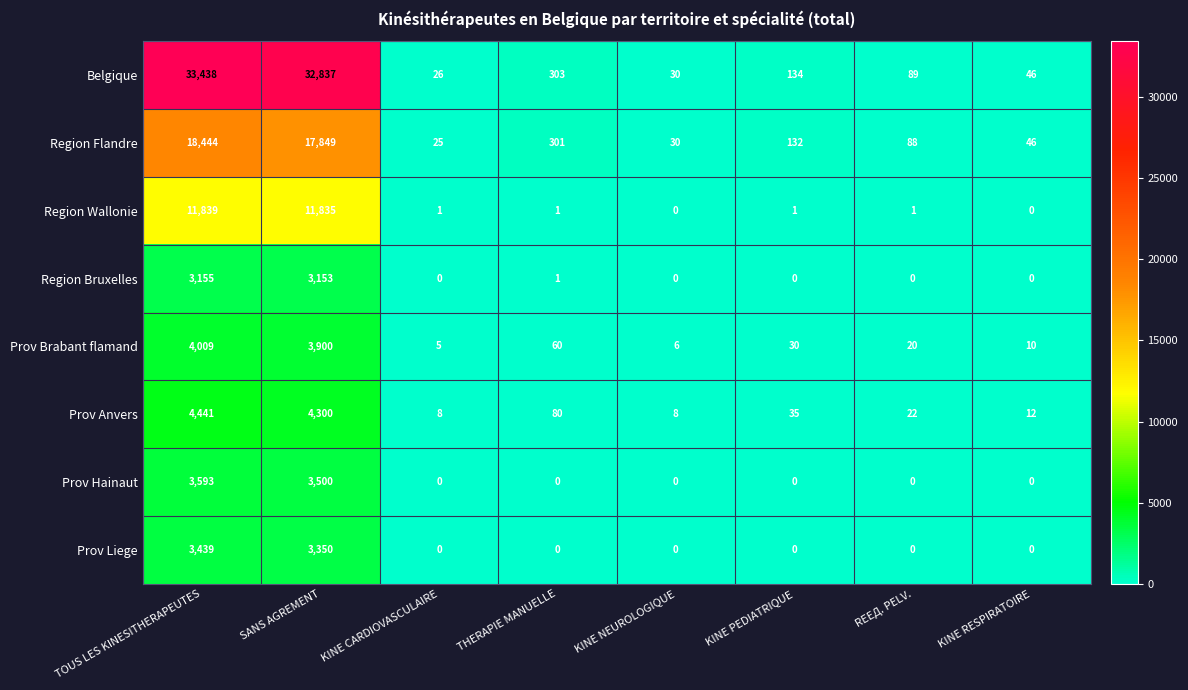

The Belgique series shows 303 at THERAPIE MANUELLE. True or false?

True